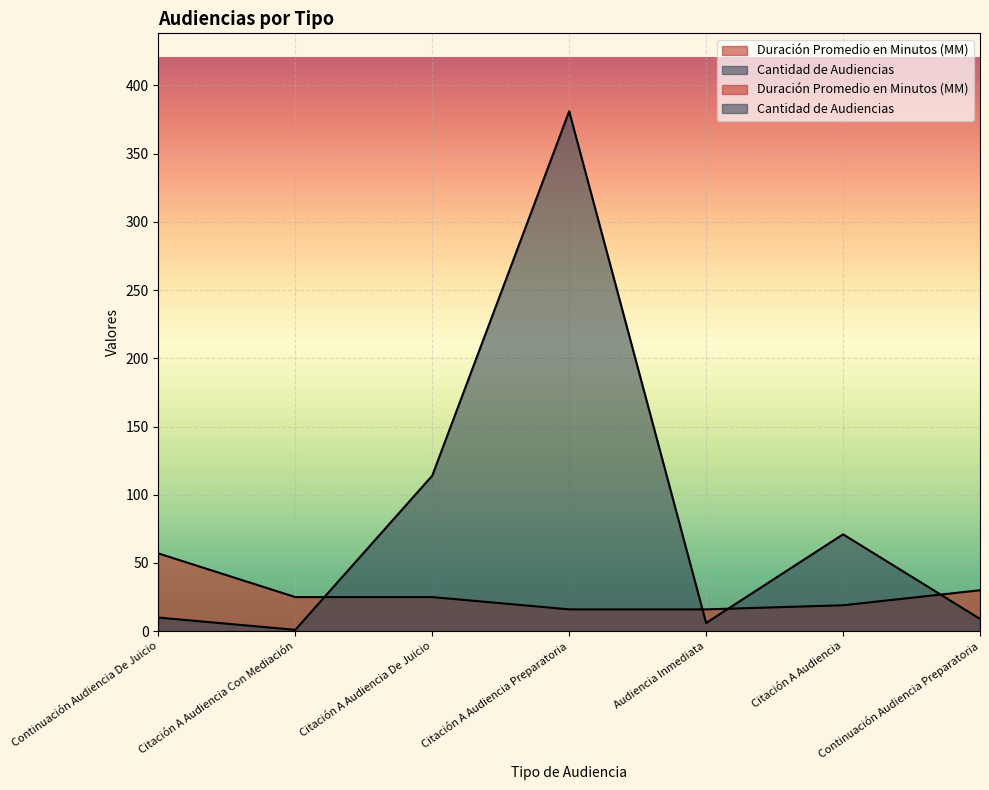

The value of Duración Promedio en Minutos (MM) at Citación A Audiencia Con Mediación is 25. True or false?

True